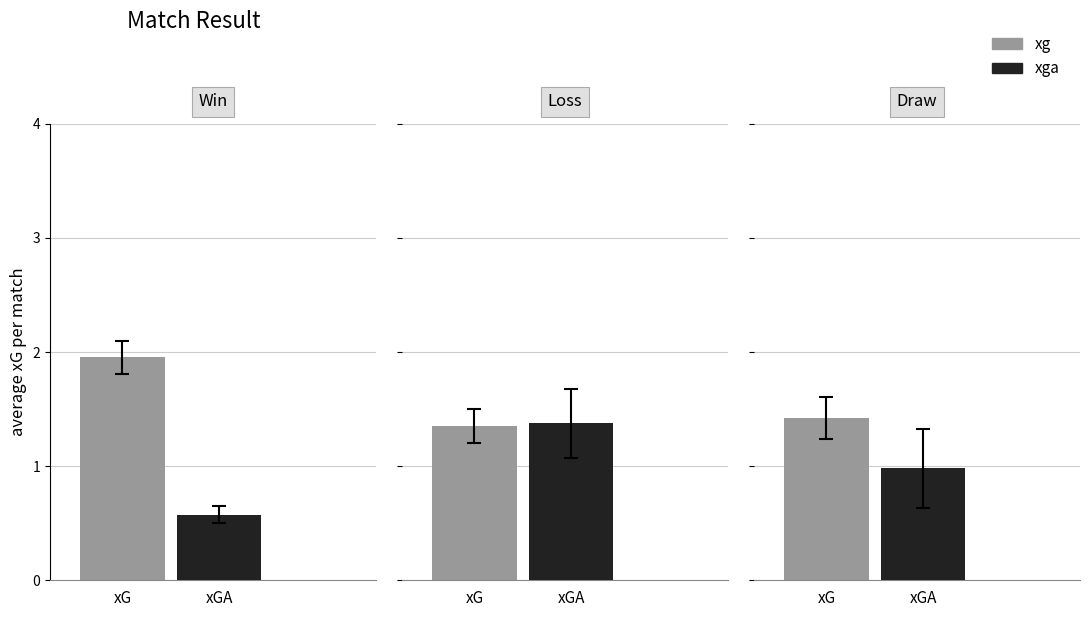

Is the value of xga at 1 greater than the value of xg at 1?

No